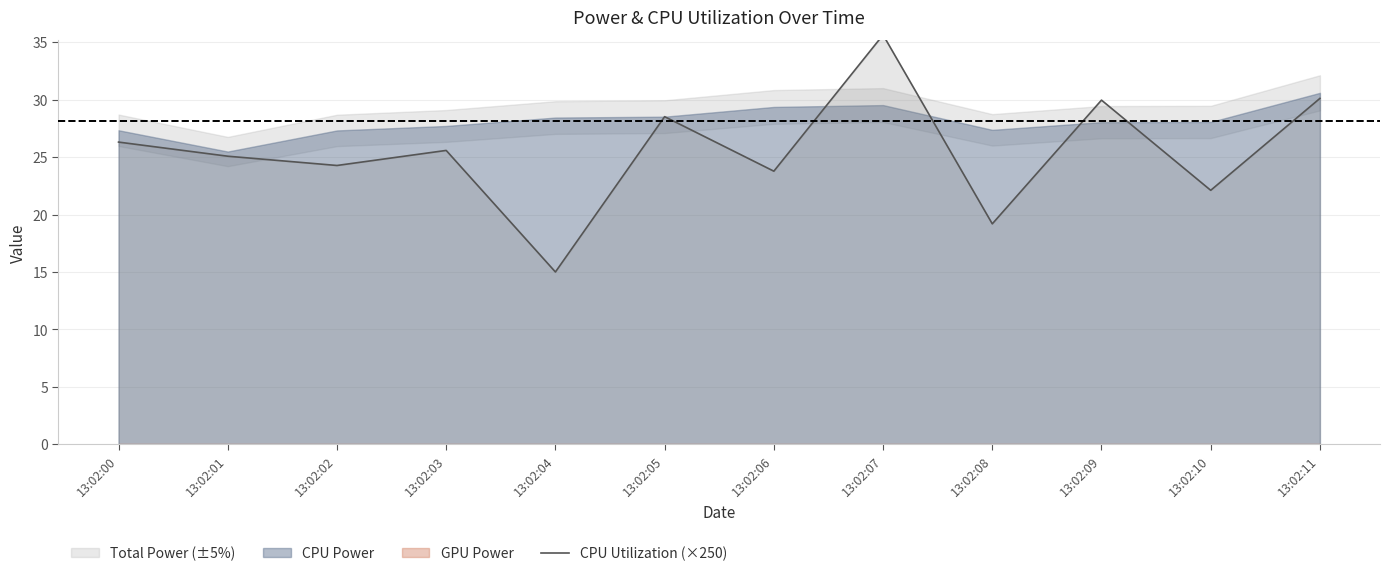

At which label is the value closest to 25?

13:02:01